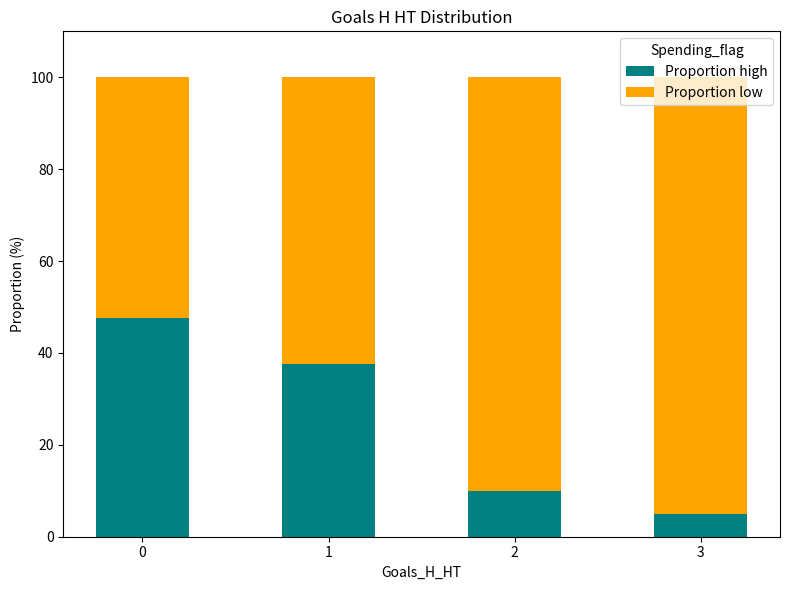

Are the bars horizontal?

No